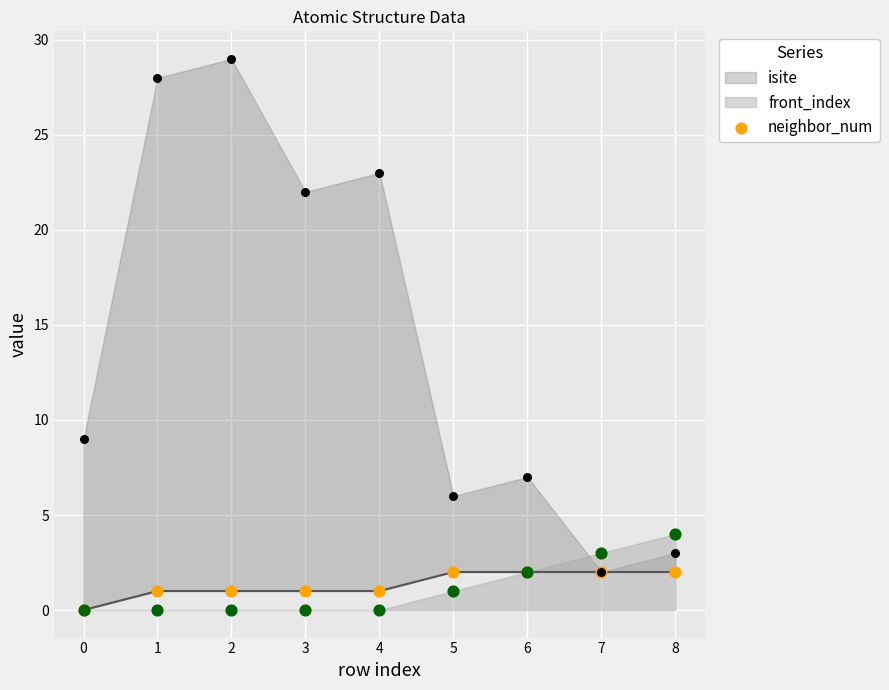

Which has a higher value, 6 or 4?

6